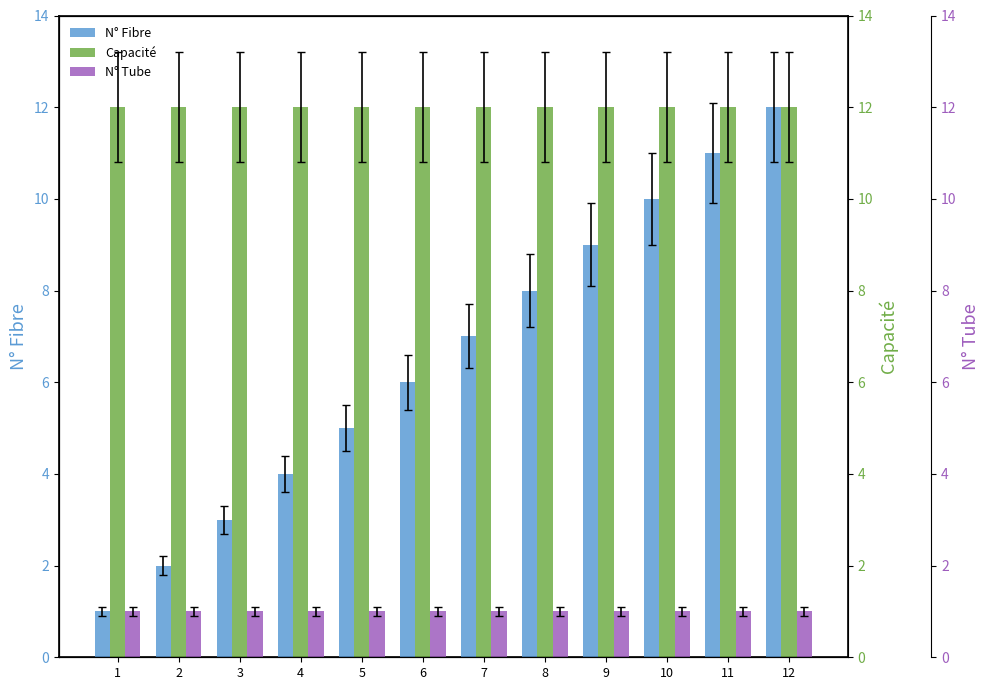

Which category has the highest value across all series?

12